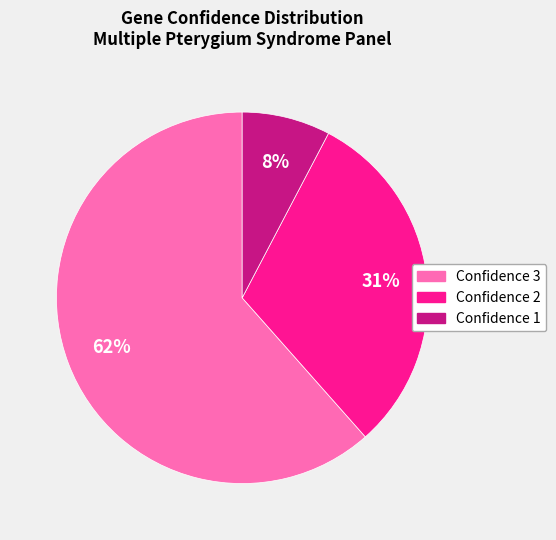

Count the number of slices in the pie.

3